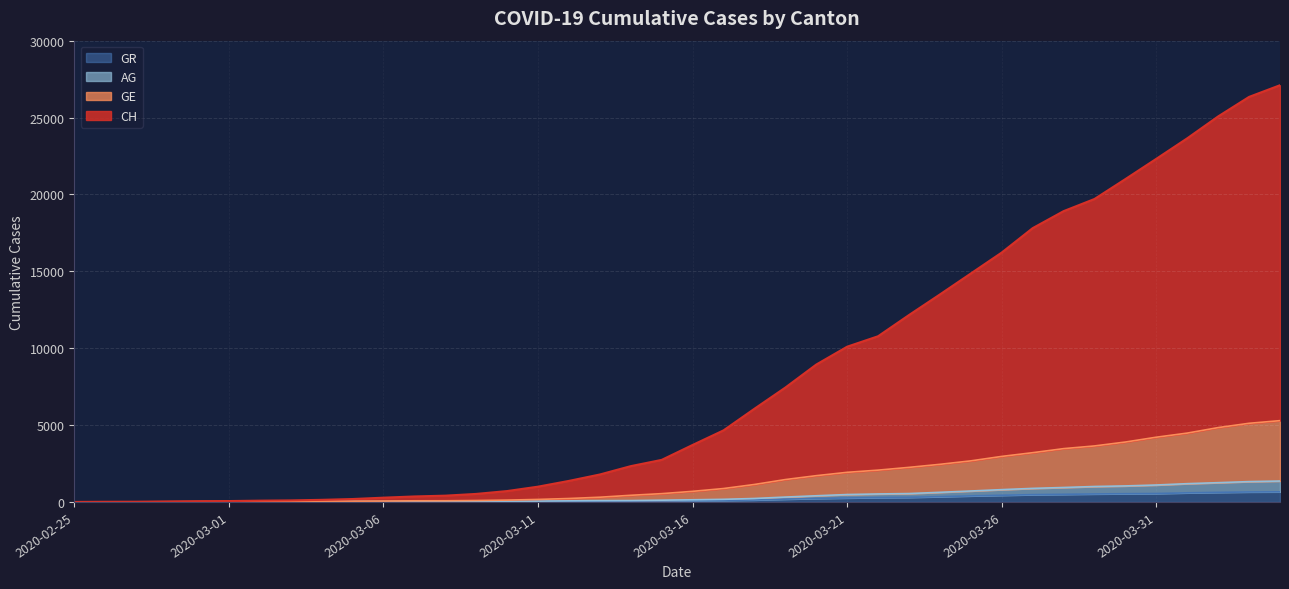

Reading left to right, transcribe all the data shown in this chart.

CH: 0	9	13	30	48	57	82	99	136	189	277	356	408	521	707	993	1368	1785	2328	2735	3705	4654	6060	7438	8935	10097	10776	12156	13495	14858	16221	17807	18912	19703	20998	22316	23650	25074	26343	27102
GE: 0	4	4	11	17	19	26	29	37	45	57	73	76	92	119	163	223	307	432	539	689	871	1135	1455	1708	1926	2068	2248	2446	2671	2961	3203	3466	3642	3896	4210	4477	4835	5115	5287
AG: 0	3	3	7	9	10	16	16	22	25	28	31	32	33	40	51	70	83	89	114	140	170	224	316	401	481	519	545	626	711	800	881	939	1004	1041	1101	1188	1253	1322	1359
GR: 0	2	2	6	6	6	9	9	12	14	16	17	18	18	22	31	43	53	56	71	84	101	128	182	226	258	284	300	343	393	433	474	495	519	535	547	592	622	649	657